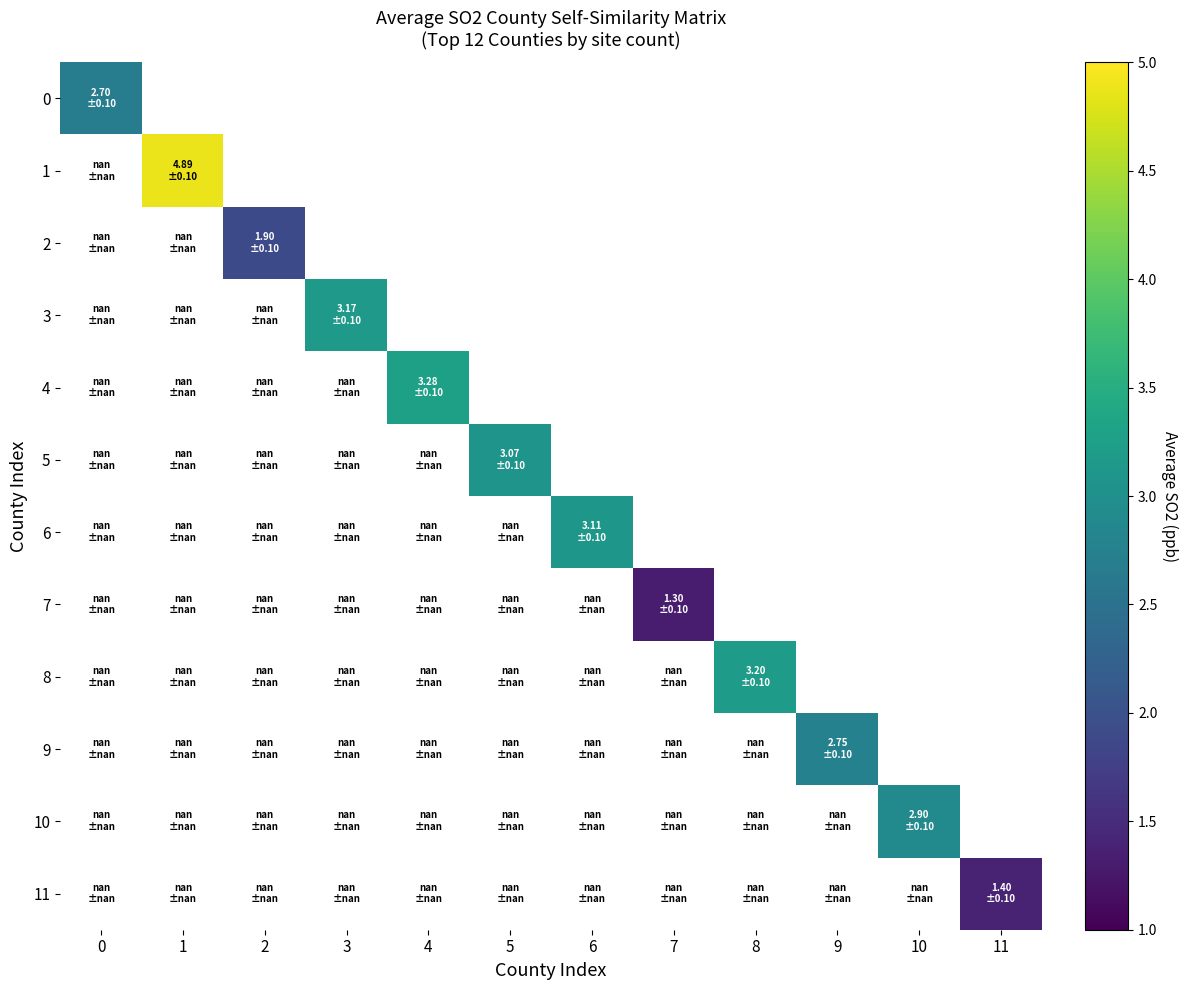

At which category does the chart reach its minimum across all series?

7